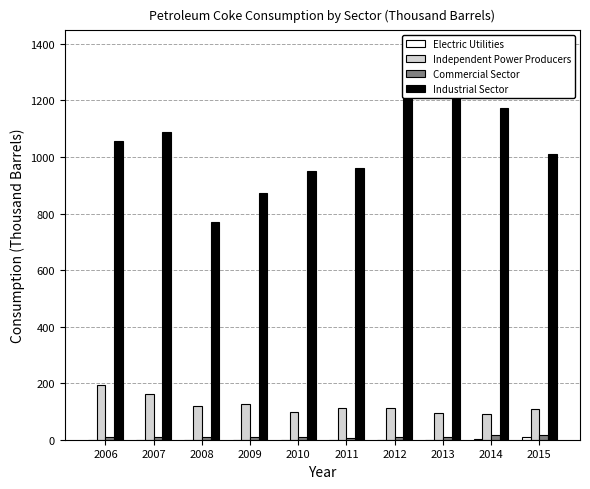

Which label corresponds to the largest value in the chart?

2013